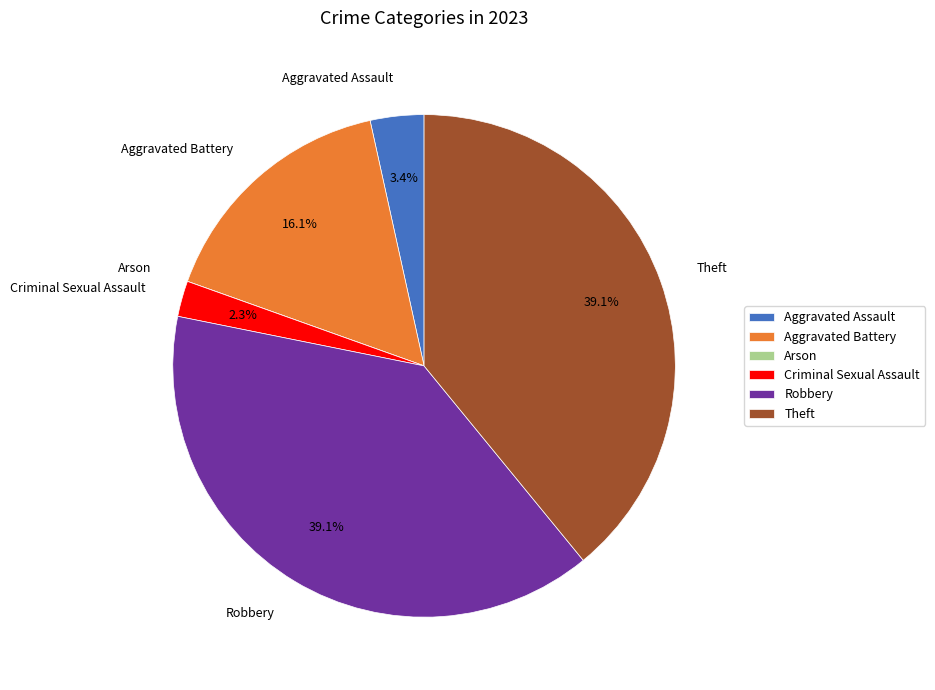

Is there a majority slice in this chart?

No